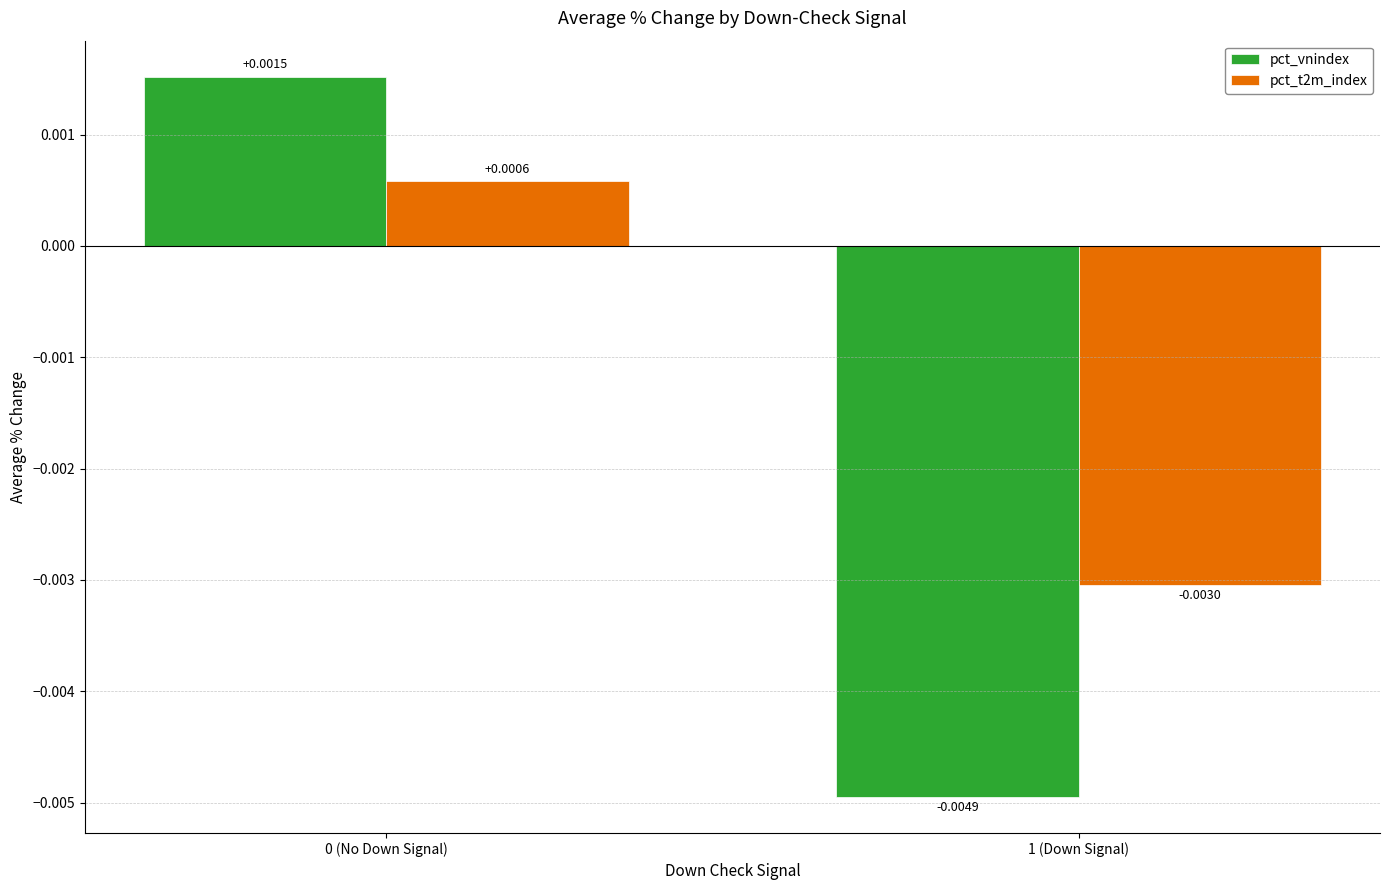

How many bars are there in each group?

2